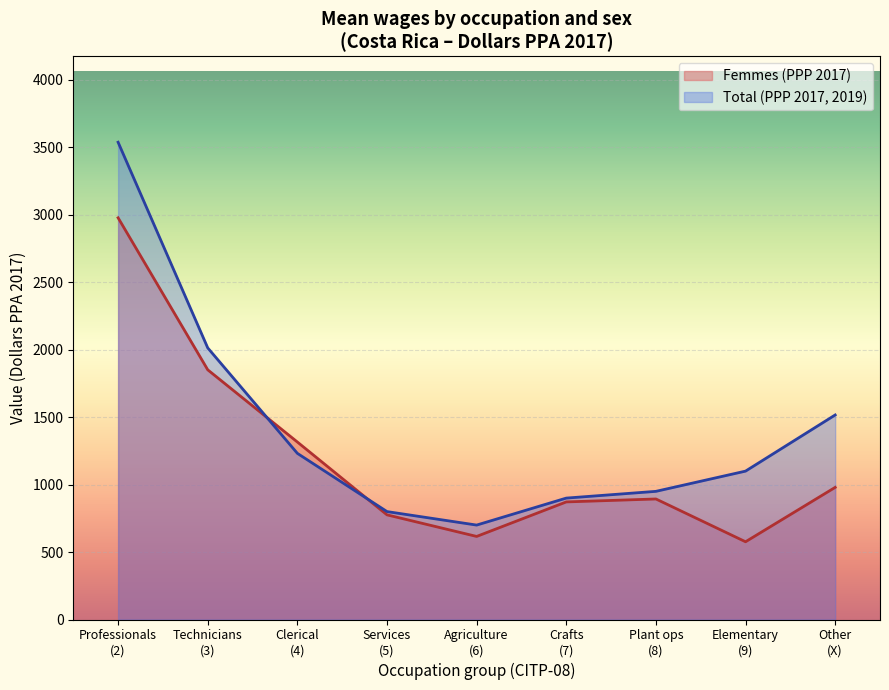

Which category has the highest value across all series?

Professionals
(2)